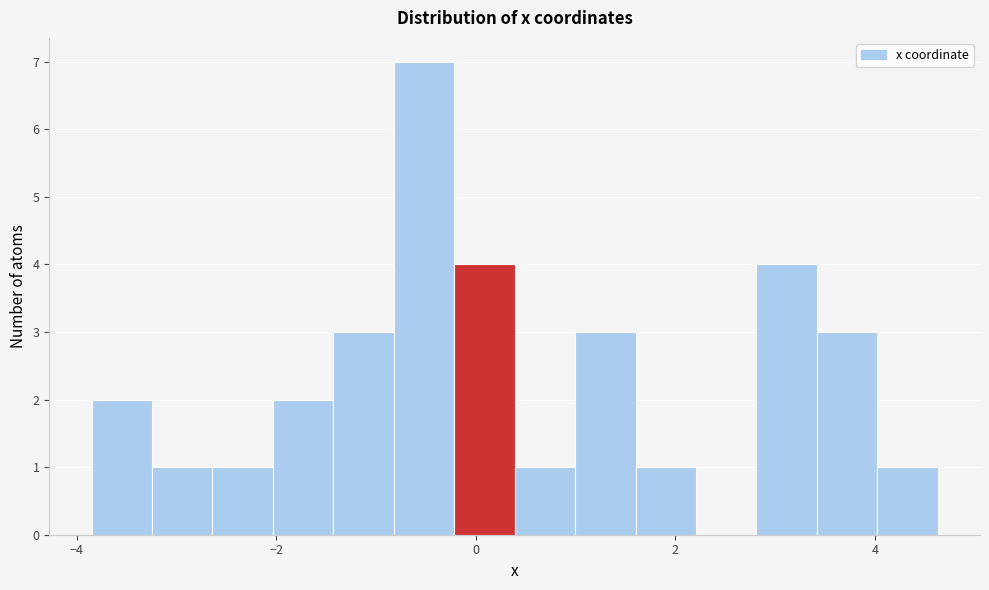

Around what value on the x-axis is the tallest bar? Give the approximate position of its centre, as read against the axis.

-0.6